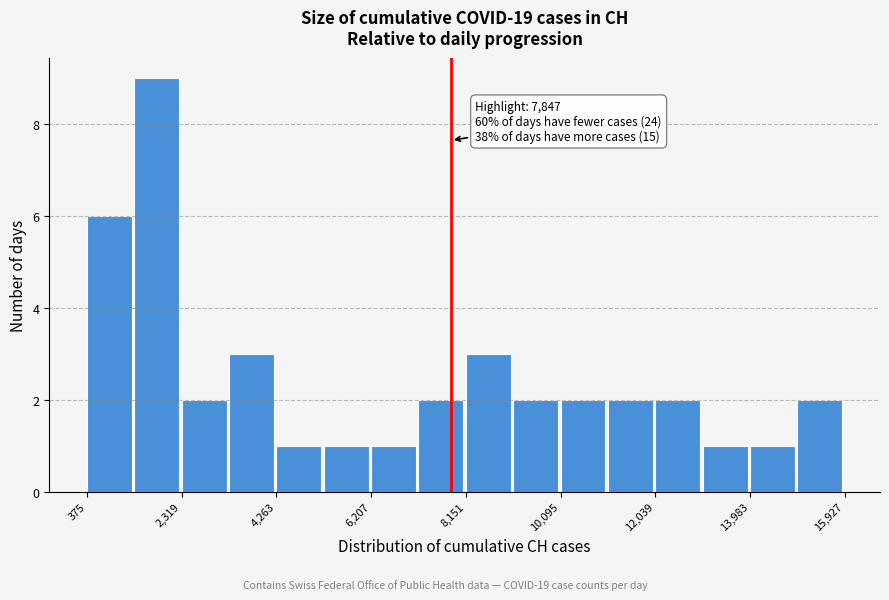

Which range on the x-axis has the tallest bar?

1400 to 2400